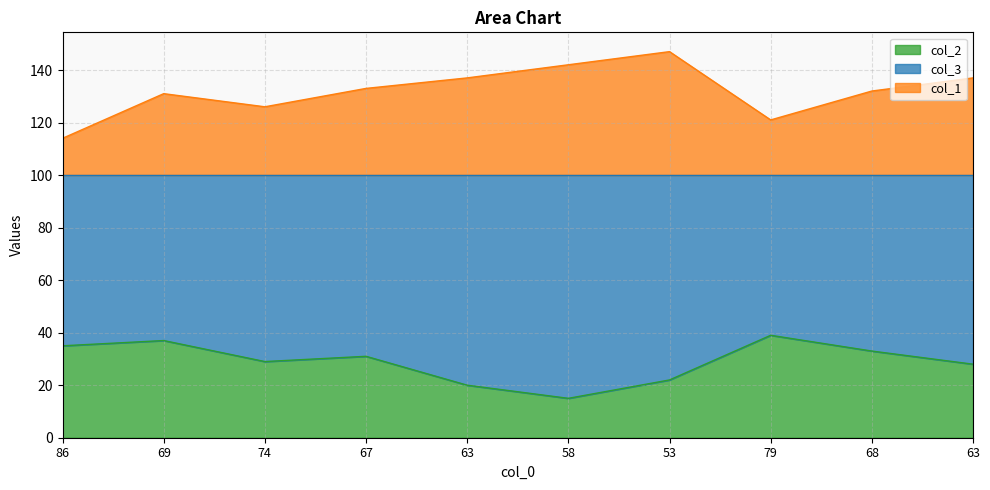

Which category has the highest value in the col_2 series?

79